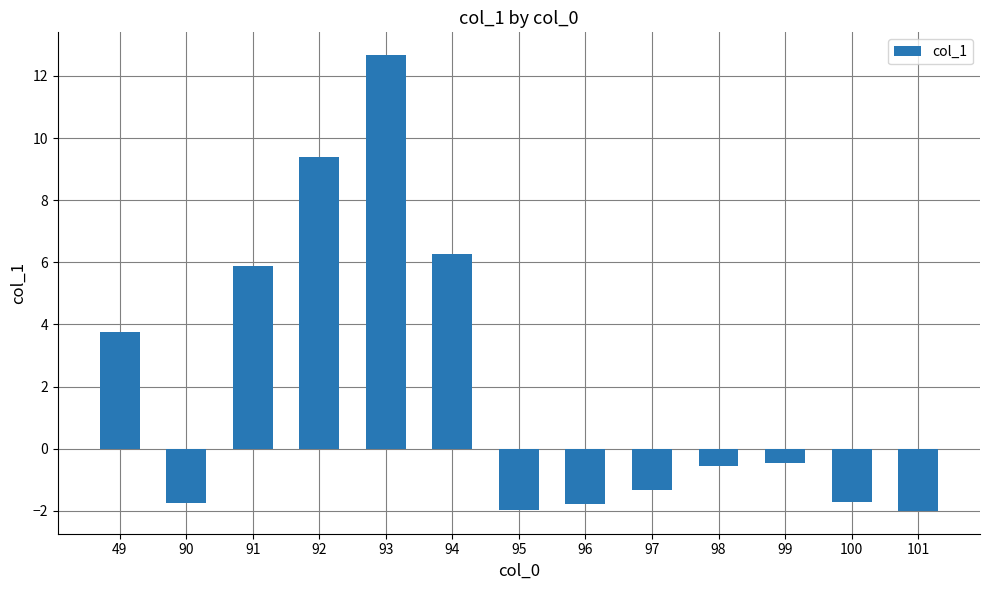

Which category has the highest value across all series?

93